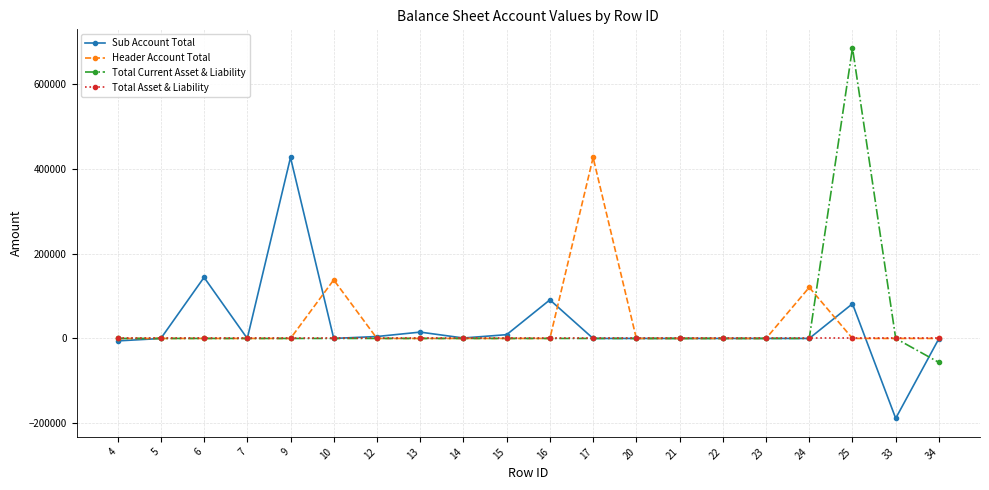

True or false: Header Account Total has a value of 641605 at 17.

False